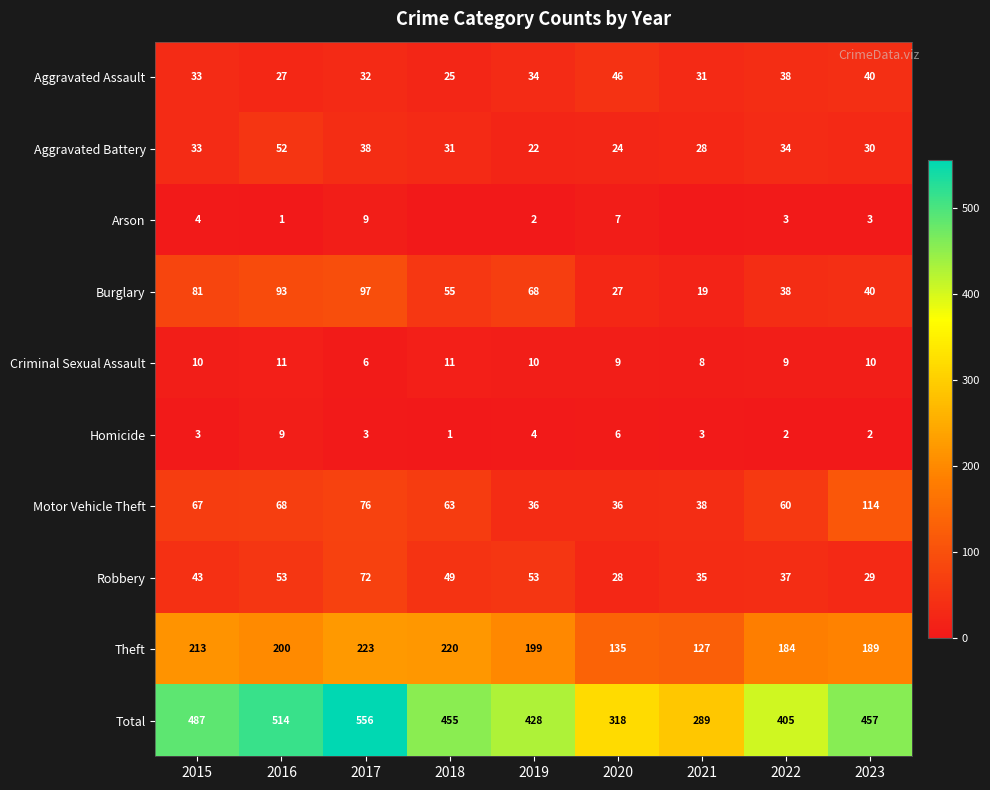

At how many categories does at least one series exceed 509?

2